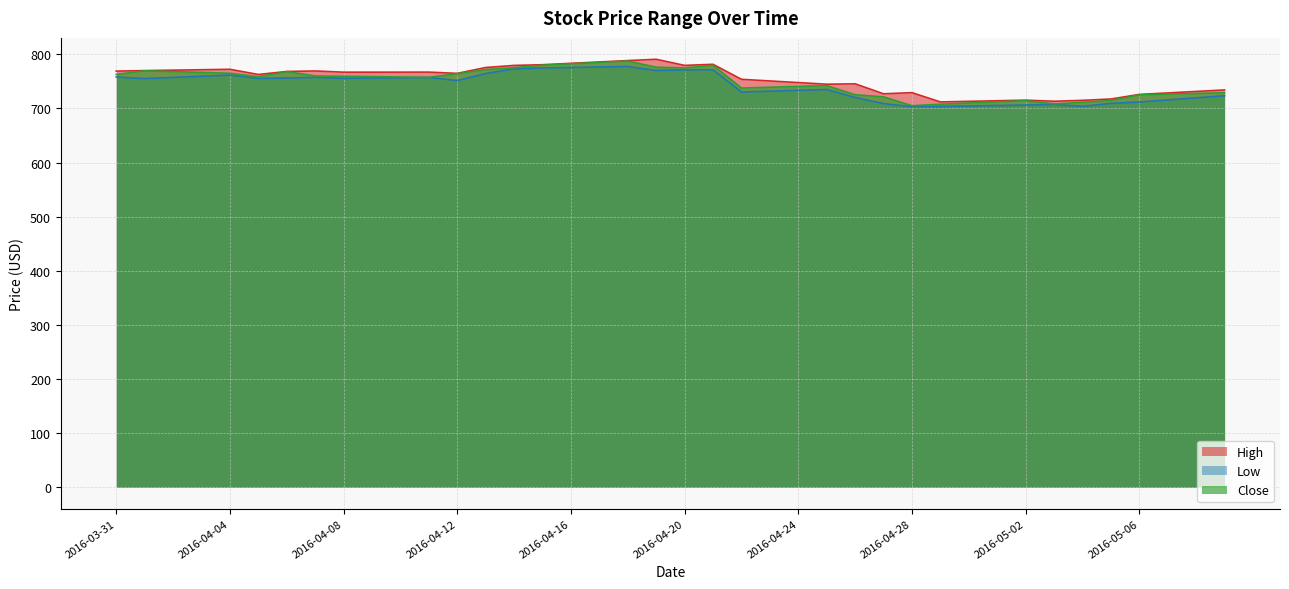

What is the value of the Close point at the 36th from the left?

714.7